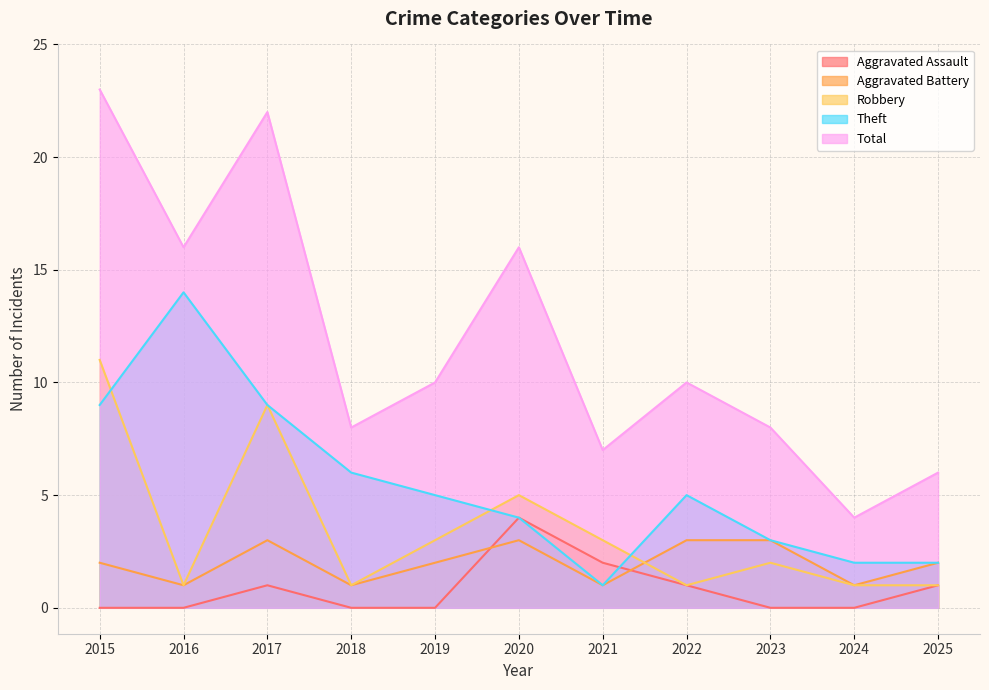

Count the Robbery values in the range 1 to 5.

9